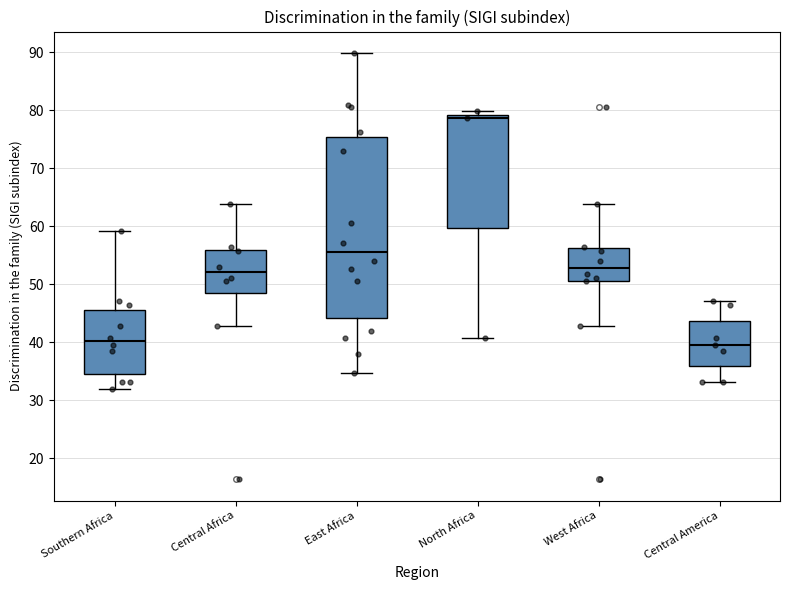

Reading left to right, transcribe this box plot: for each box, give where its median line is, the range the box spans, and where its two whiskers end, as read against the y-axis. The values are not printed on the chart, so give them approximately, as read against the axis.

Southern Africa: median 40, box 35 to 46, whiskers 32 to 59
Central Africa: median 52, box 49 to 56, whiskers 43 to 64
East Africa: median 56, box 44 to 75, whiskers 35 to 90
North Africa: median 79 (just below the box's upper edge), box 60 to 79, whiskers 41 to 80
West Africa: median 53, box 51 to 56, whiskers 43 to 64
Central America: median 40, box 36 to 44, whiskers 33 to 47